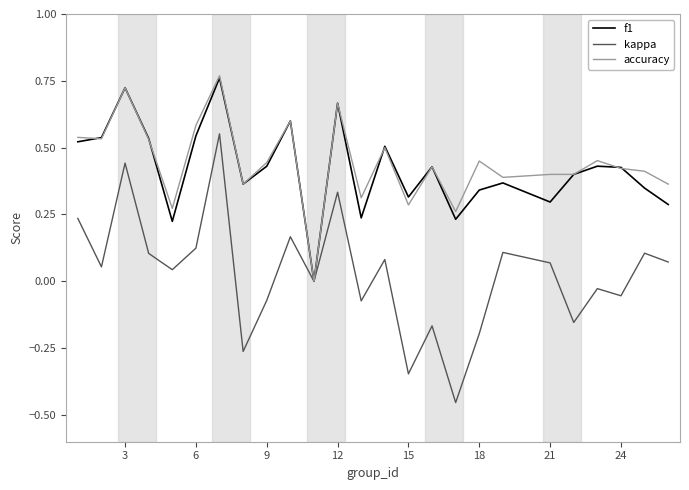

Which series has the widest spread of values?

kappa